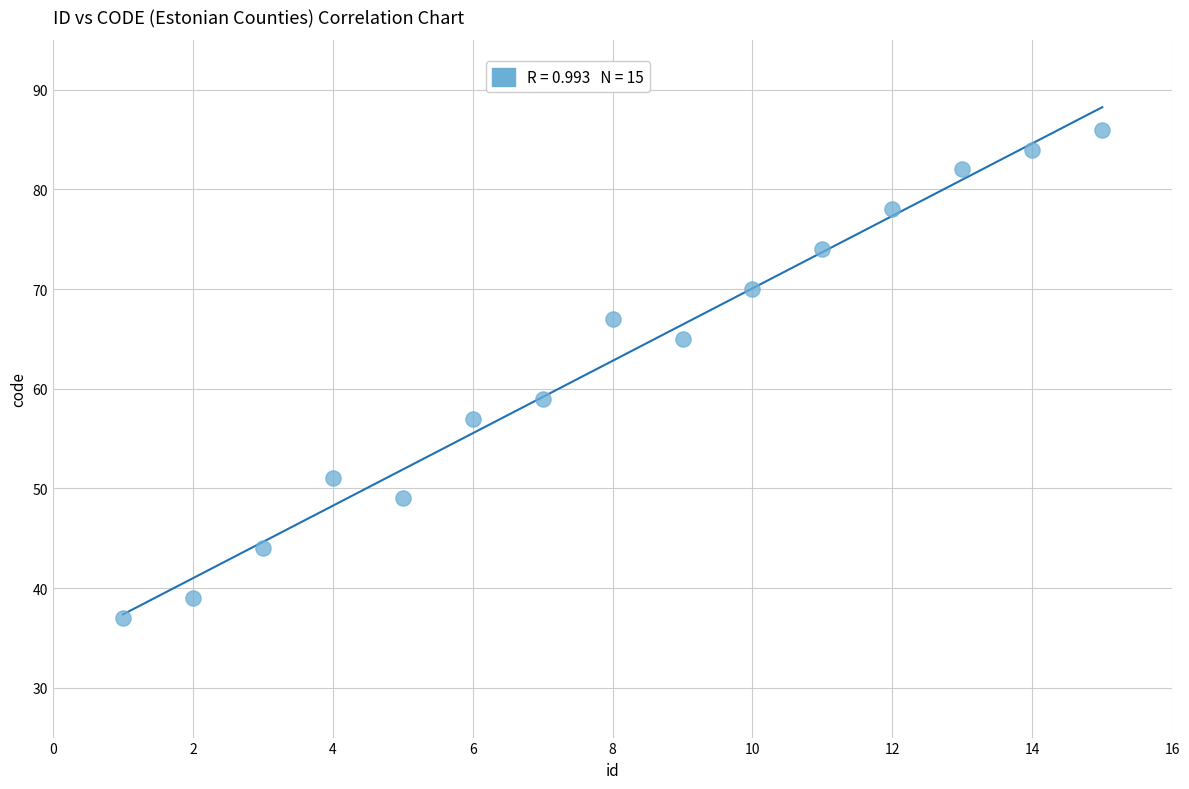

What is the range of Y values (max minus min)?

49